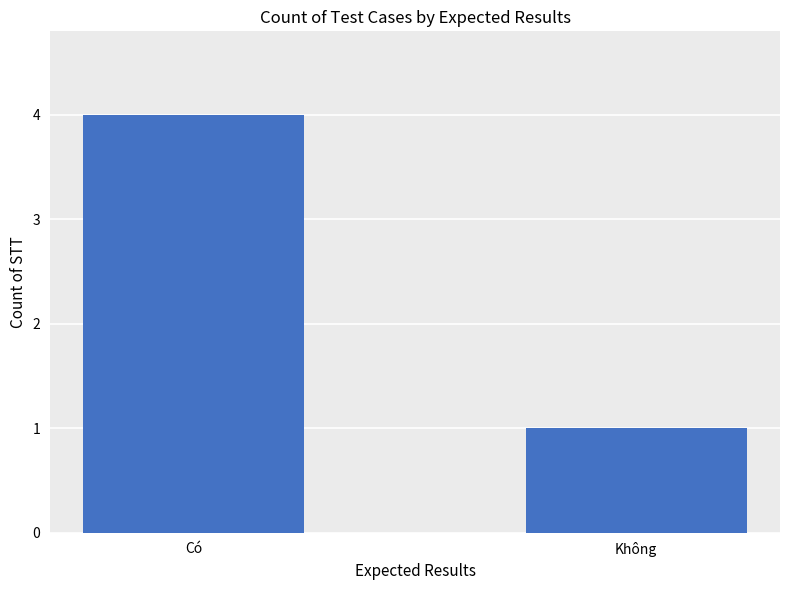

Reading left to right, list all the values displayed in this chart.

4	1